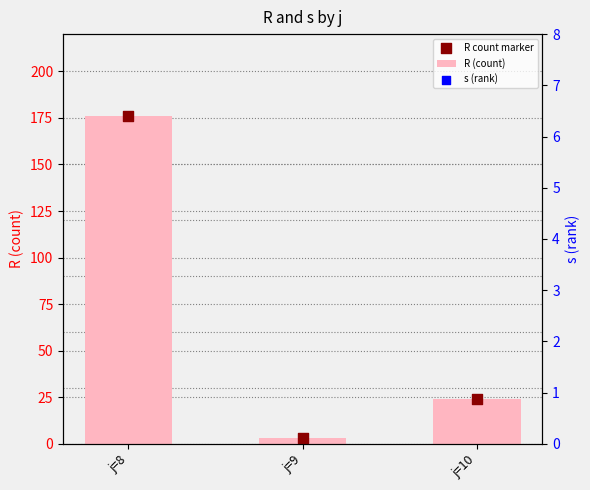

What is the total value across all series at j=10?

63